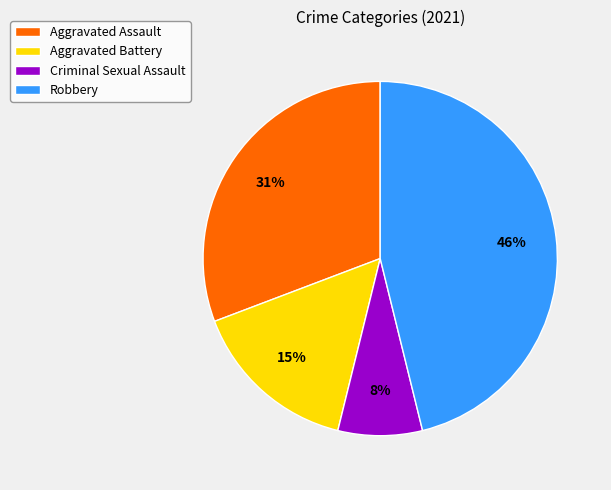

Rank the categories by value from highest to lowest.

Robbery, Aggravated Assault, Aggravated Battery, Criminal Sexual Assault